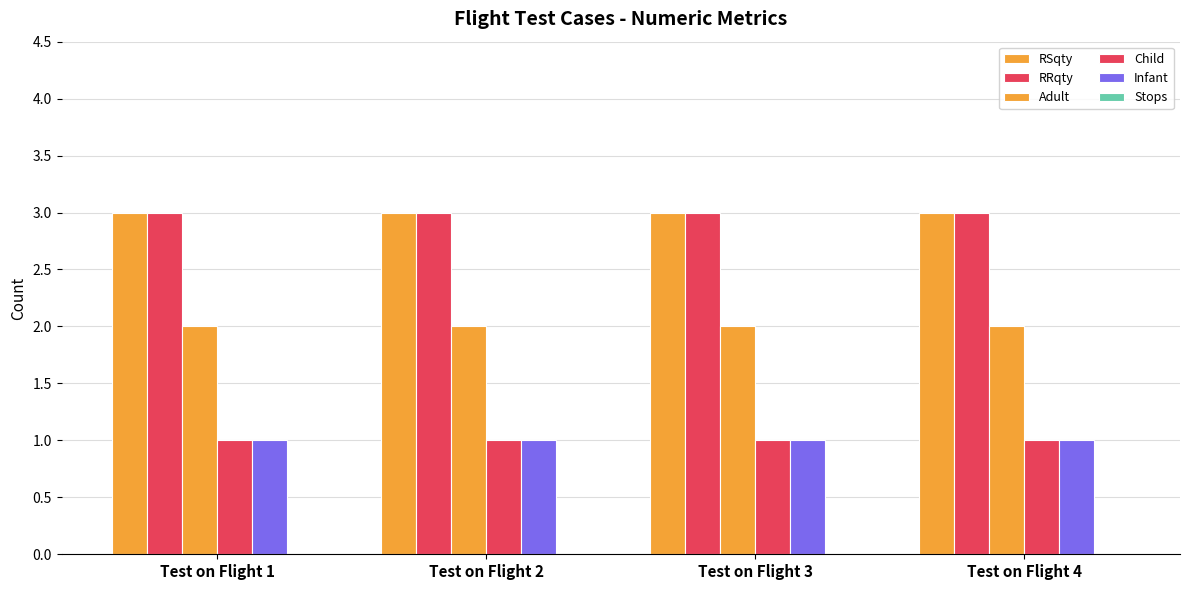

What is the sum of the Infant values at Test on Flight 2 and Test on Flight 1?

2